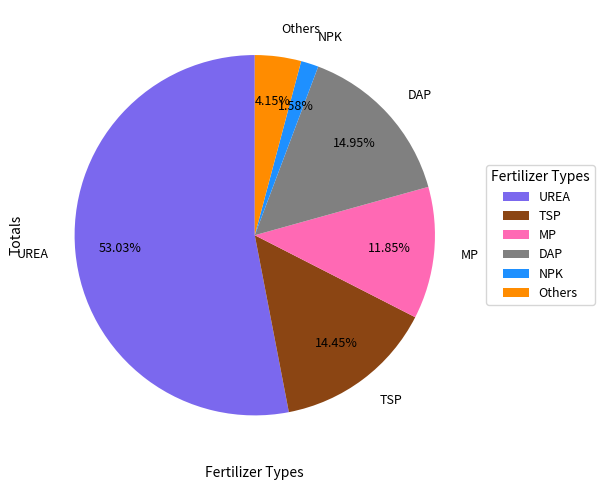

What percentage is the NPK slice, to the nearest percent?

2%